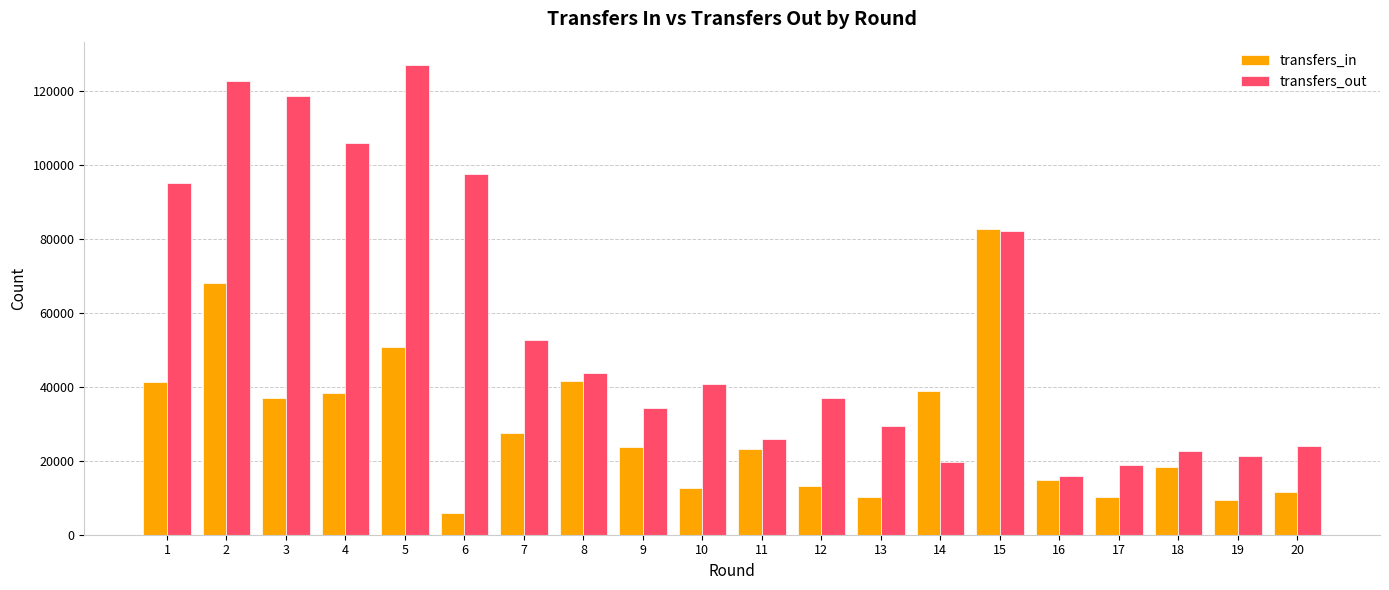

How many data points does each series have?

20